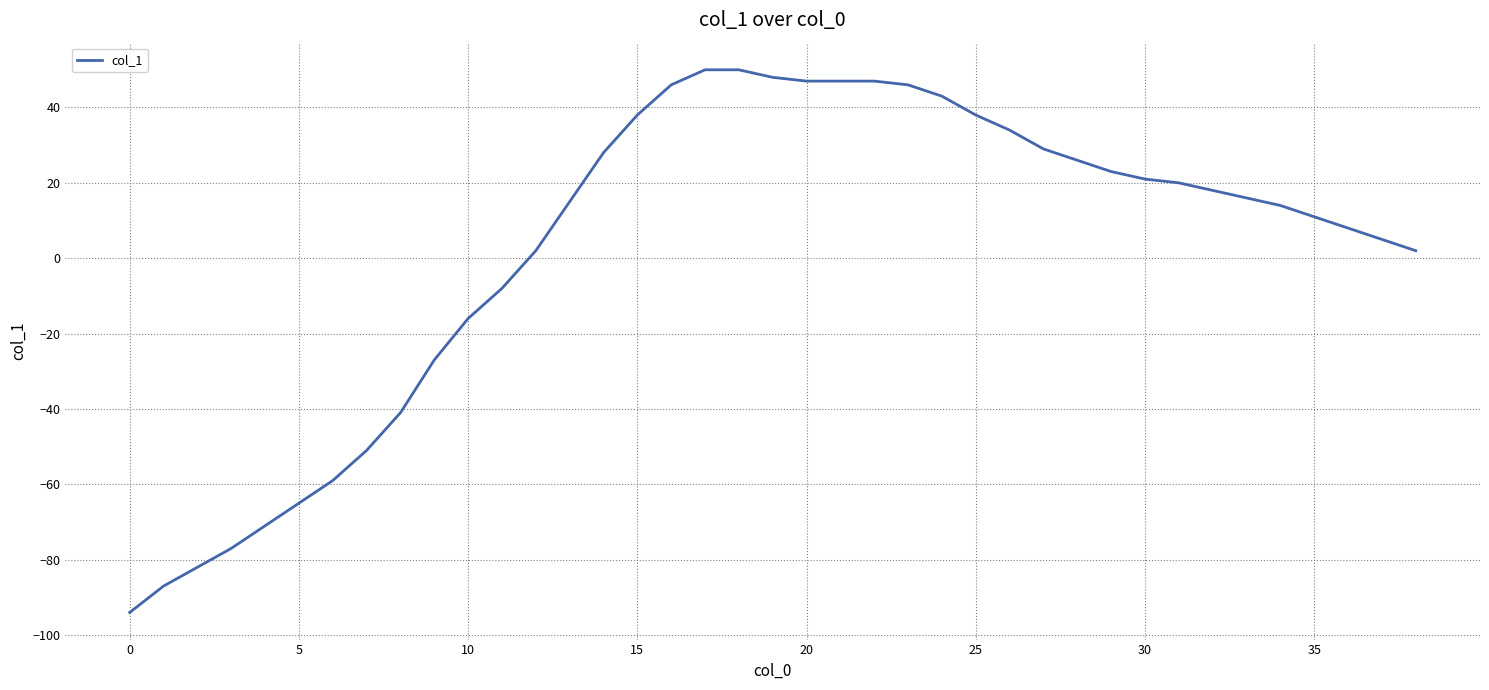

Reading left to right, list all the values displayed in this chart.

-94	-87	-82	-77	-71	-65	-59	-51	-41	-27	-16	-8	2	15	28	38	46	50	50	48	47	47	47	46	43	38	34	29	26	23	21	20	18	16	14	11	8	5	2